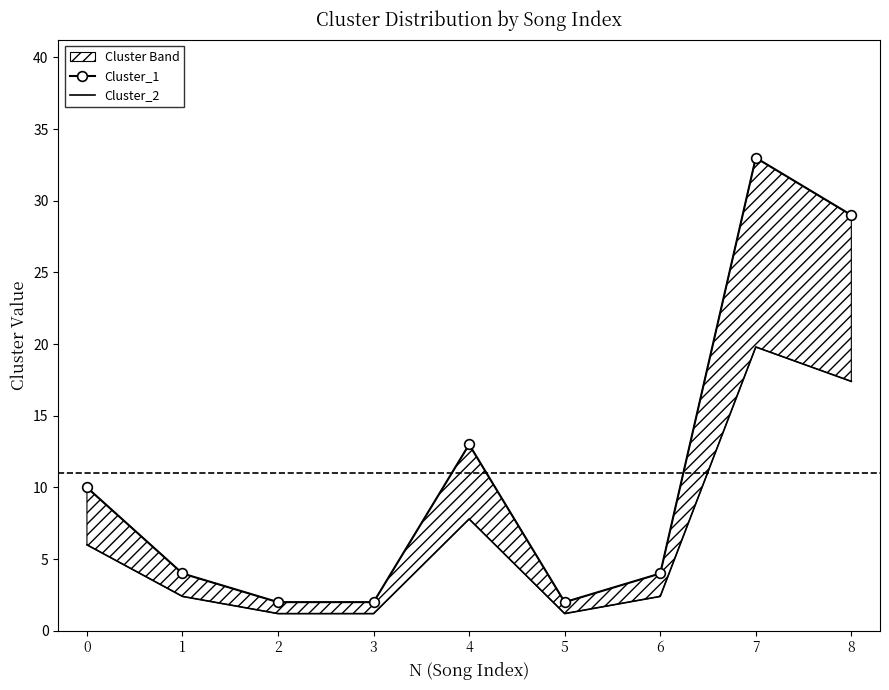

Is it true that Cluster_2 equals 1.6 at 5?

False